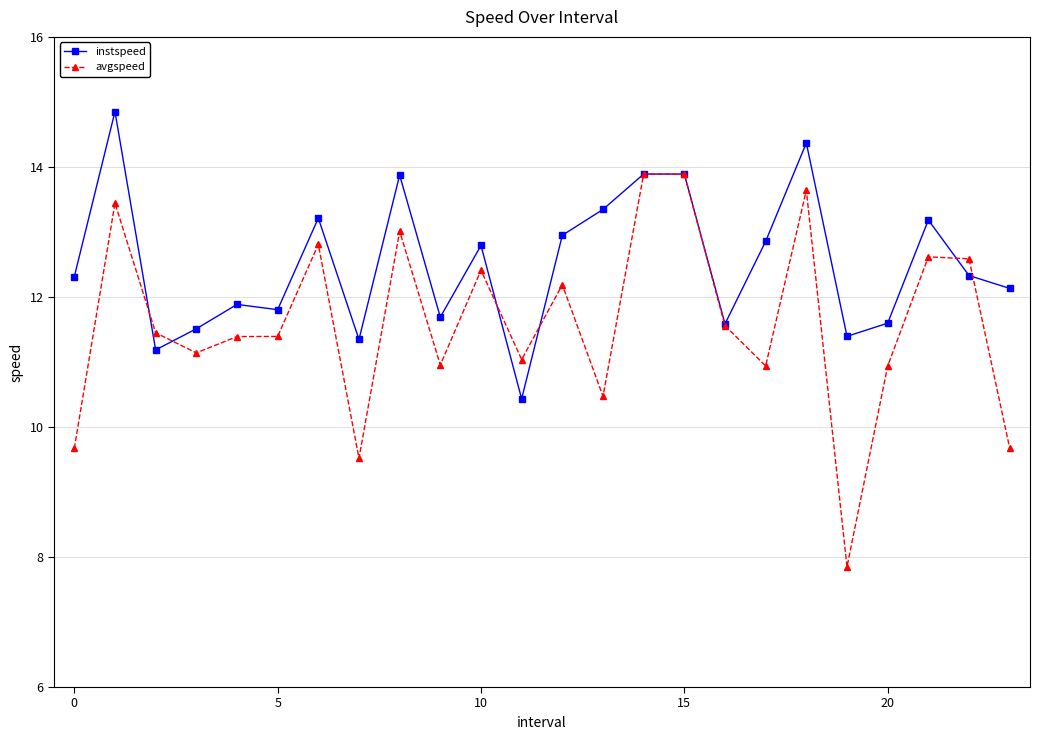

Rank the series by their maximum value, from highest to lowest.

instspeed, avgspeed